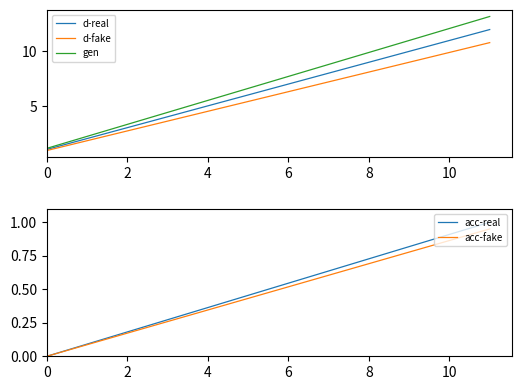

The value of d-real at 10 is 11.0. True or false?

True